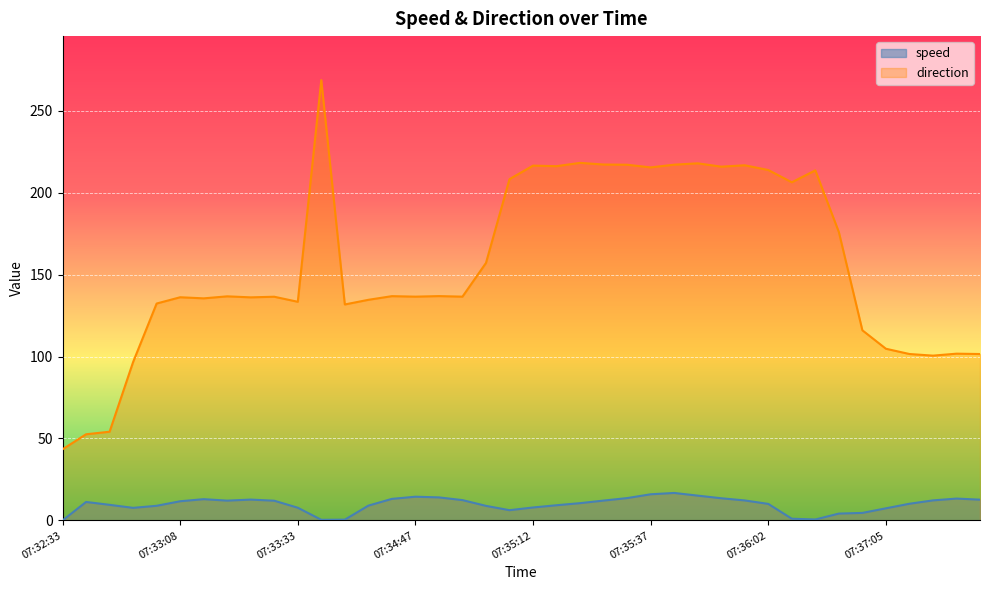

How many values in speed are above zero?

39